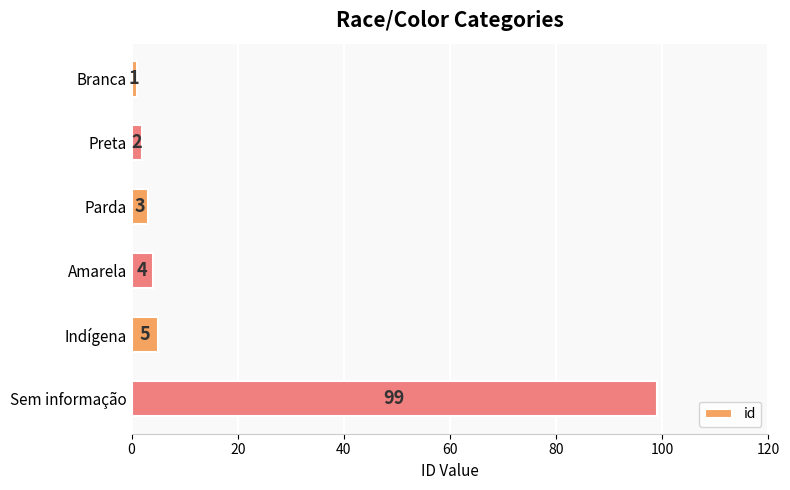

At which category does the chart reach its peak across all series?

Sem informação